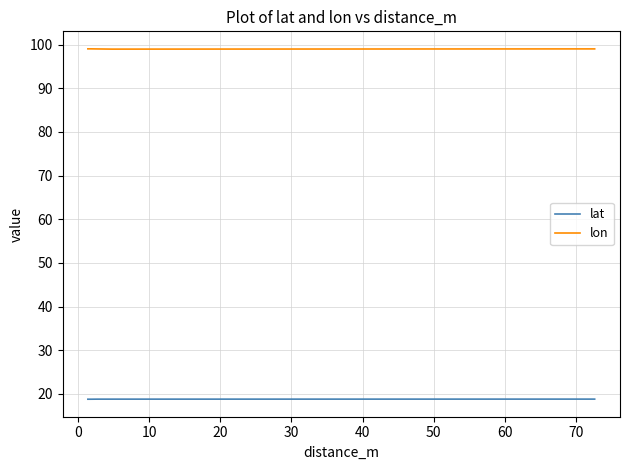

How many distinct data groups are displayed?

2